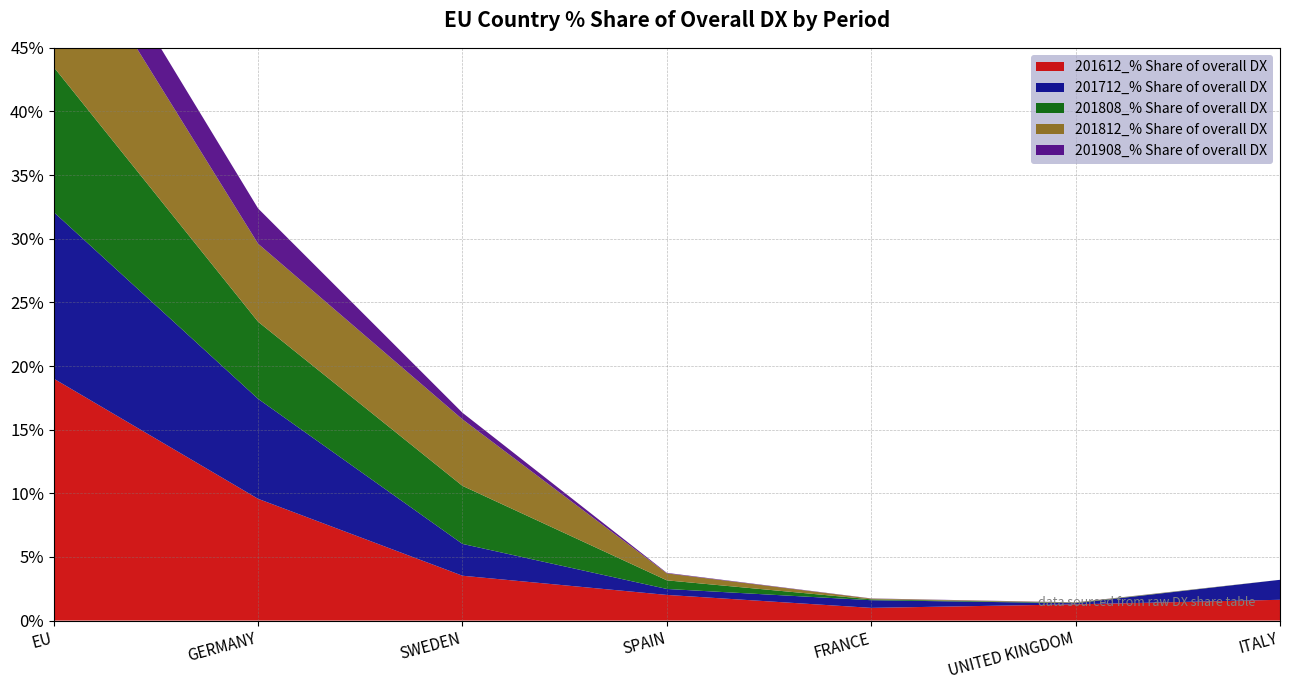

Reading left to right, what are all the values shown in this chart?

201612_% Share of overall DX: EU=19.0	GERMANY=9.6	SWEDEN=3.5	SPAIN=2.0	FRANCE=1.0	UNITED KINGDOM=1.3	ITALY=1.6
201712_% Share of overall DX: EU=13.1	GERMANY=7.9	SWEDEN=2.5	SPAIN=0.5	FRANCE=0.6	UNITED KINGDOM=0.1	ITALY=1.6
201808_% Share of overall DX: EU=11.4	GERMANY=6.1	SWEDEN=4.6	SPAIN=0.7	FRANCE=0.1	UNITED KINGDOM=0.0	ITALY=0.0
201812_% Share of overall DX: EU=12.0	GERMANY=6.1	SWEDEN=5.2	SPAIN=0.5	FRANCE=0.1	UNITED KINGDOM=0.0	ITALY=0.0
201908_% Share of overall DX: EU=3.4	GERMANY=2.8	SWEDEN=0.5	SPAIN=0.0	FRANCE=0.0	UNITED KINGDOM=0.0	ITALY=0.0